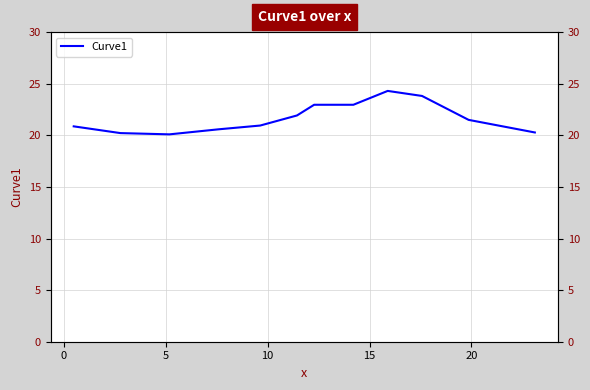

True or false: the data shows 33.0 at 15.

False